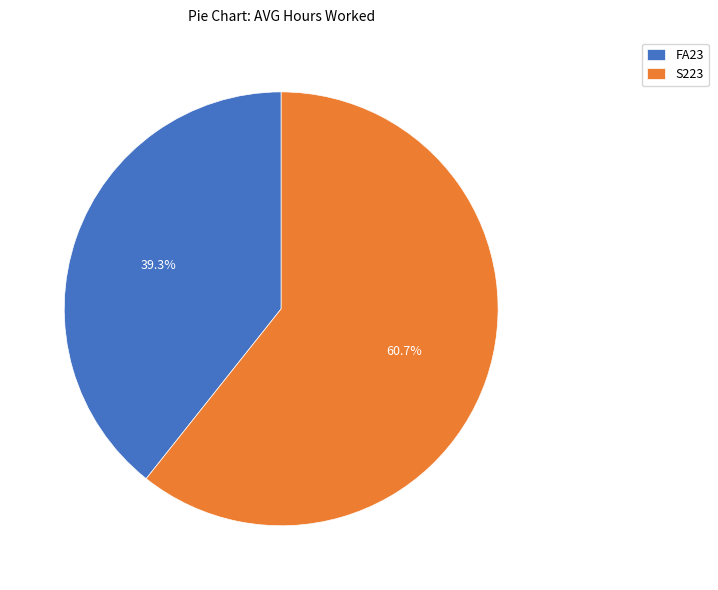

To the nearest percent, what percentage of the pie is S223?

61%